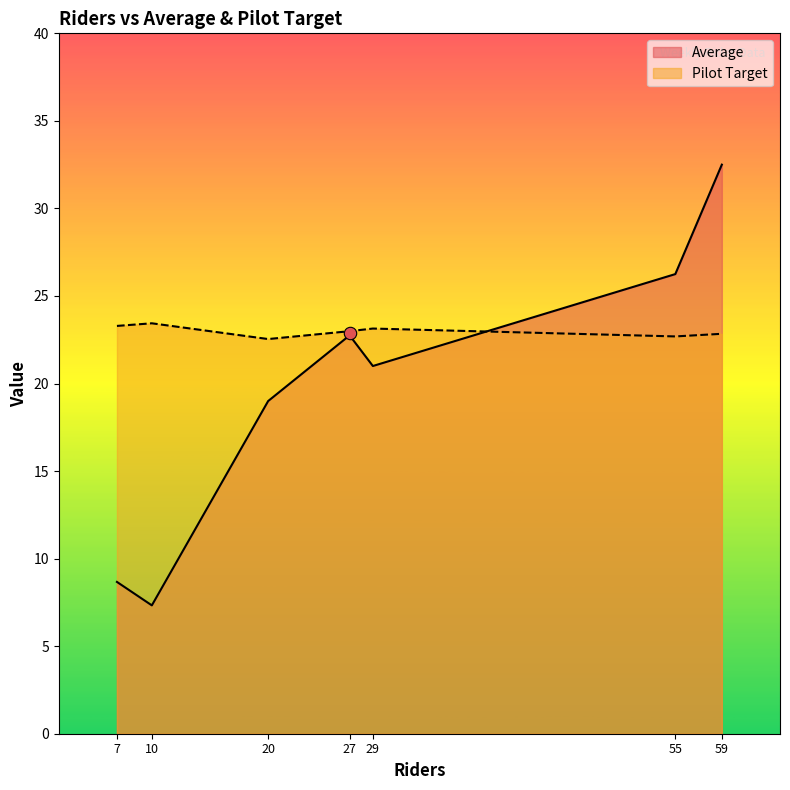

Rank the categories by Average value from highest to lowest.

59, 55, 27, 29, 20, 7, 10